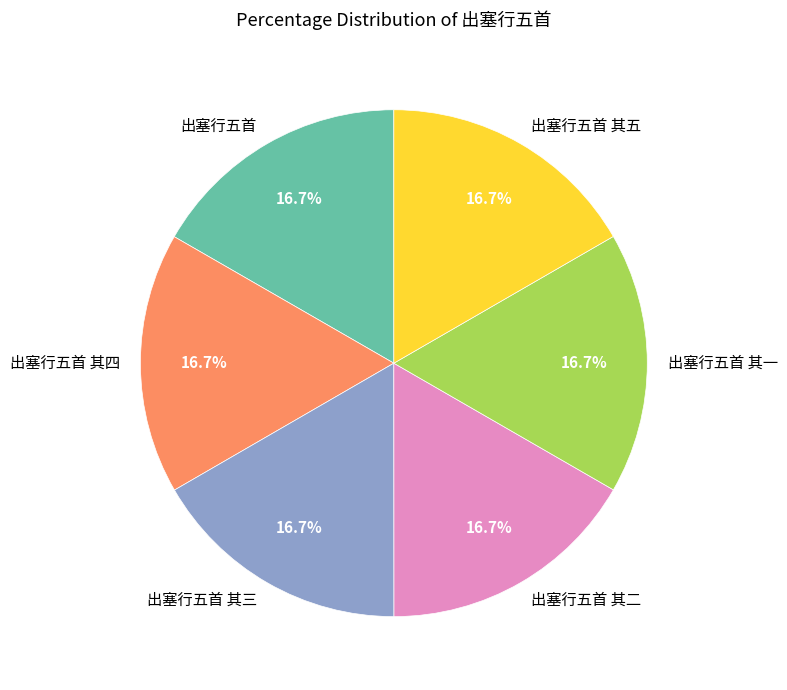

Is there any slice that represents more than half of the pie?

No